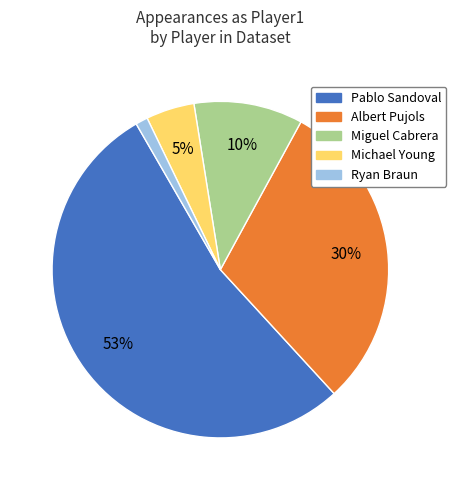

Does any single category account for the majority?

Yes